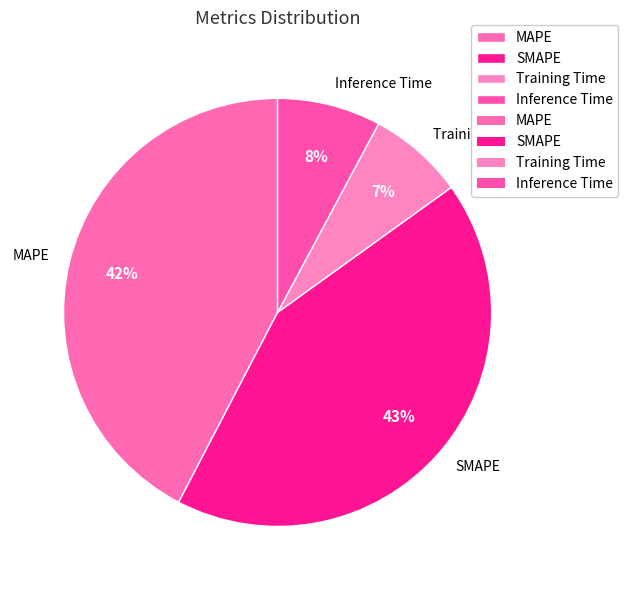

Is there any slice that represents more than half of the pie?

No